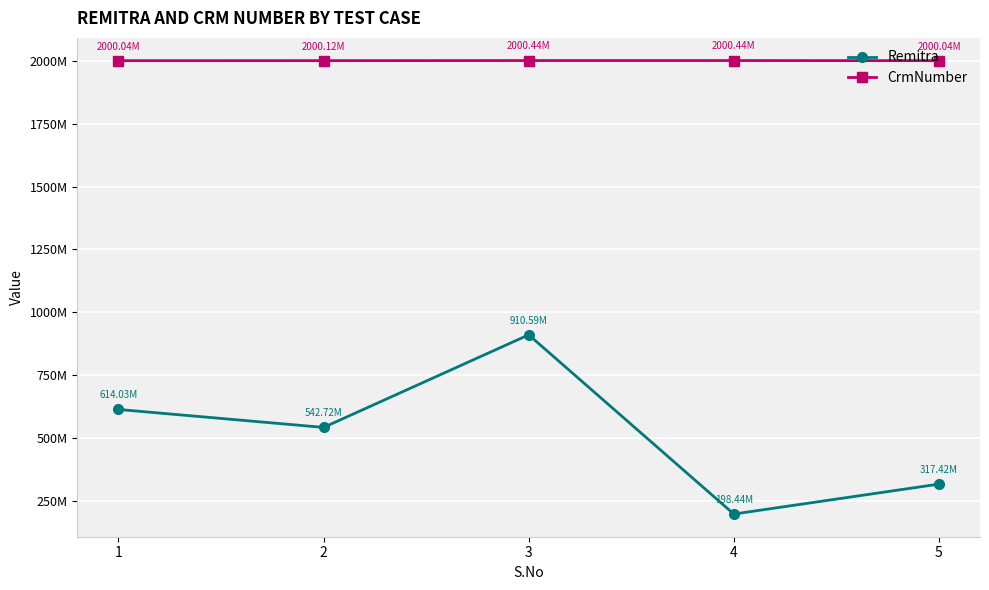

True or false: Remitra has more than 1 interior local peaks.

False